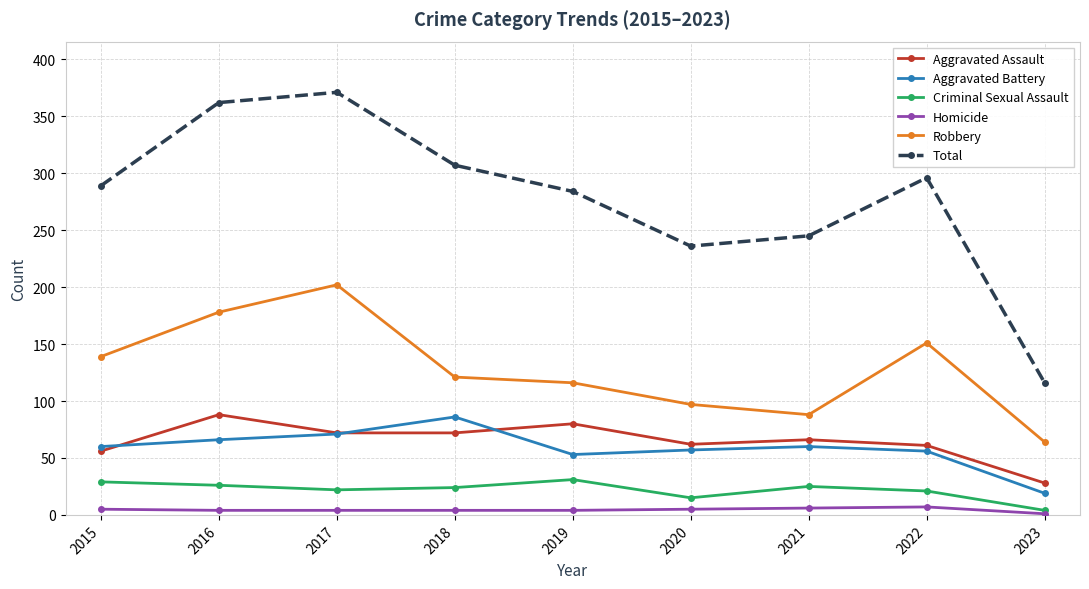

At how many categories does at least one series exceed 95?

9